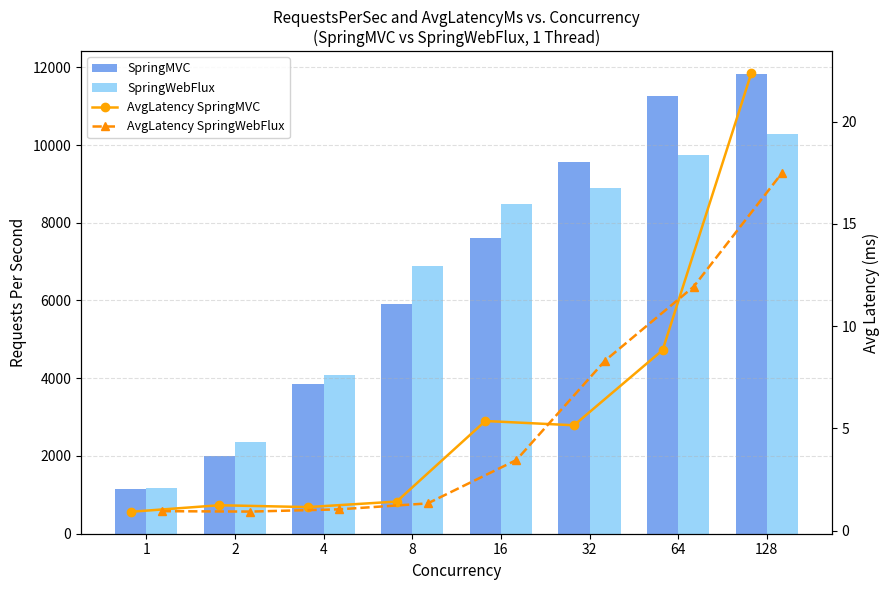

Rank the series by their maximum value, from lowest to highest.

AvgLatency SpringWebFlux, AvgLatency SpringMVC, SpringWebFlux, SpringMVC